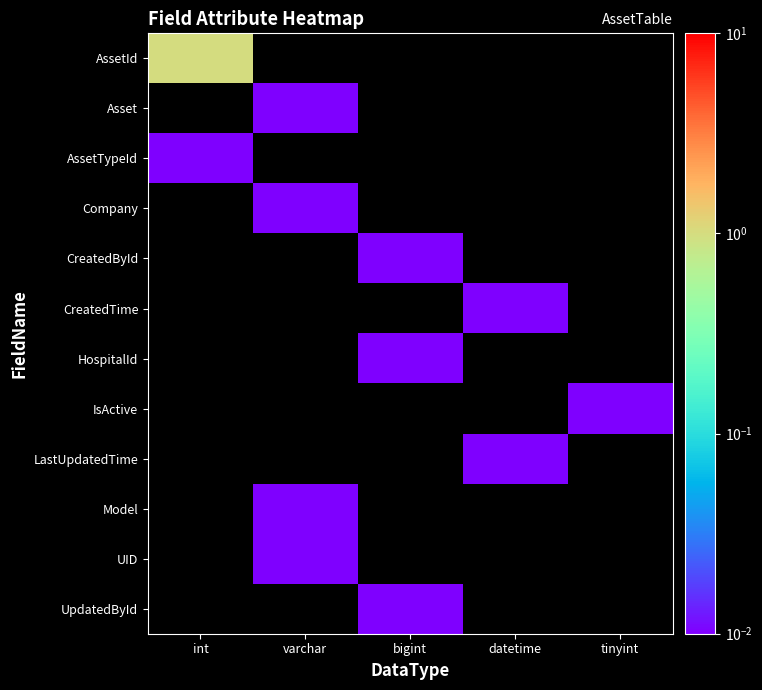

Which category has the highest value across all series?

int